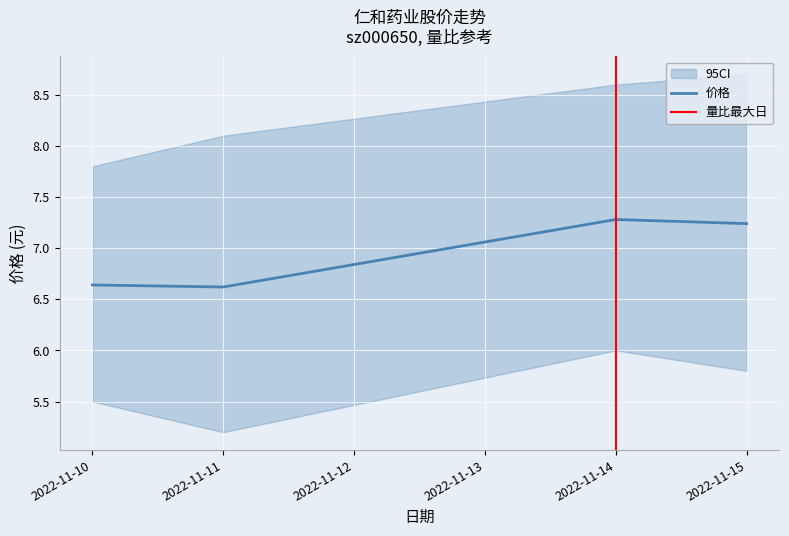

What is the sum of the values at 2022-11-11 and 2022-11-15?

13.9